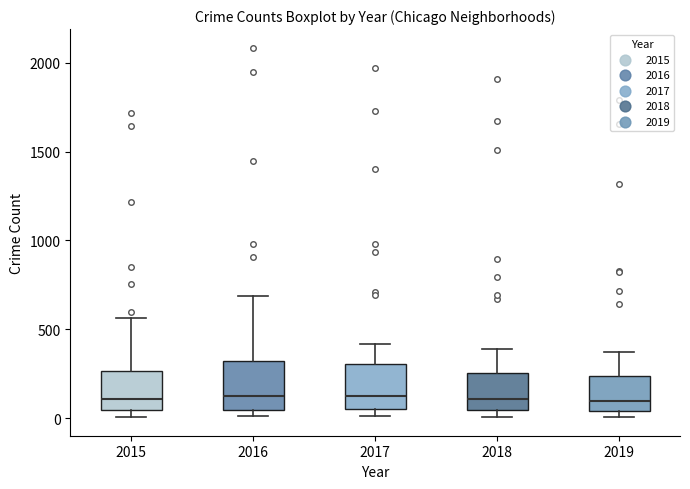

Where does the upper whisker of the box at x = 2018 end on the y-axis? The values are not printed on the chart, so give them approximately, as read against the axis.

400